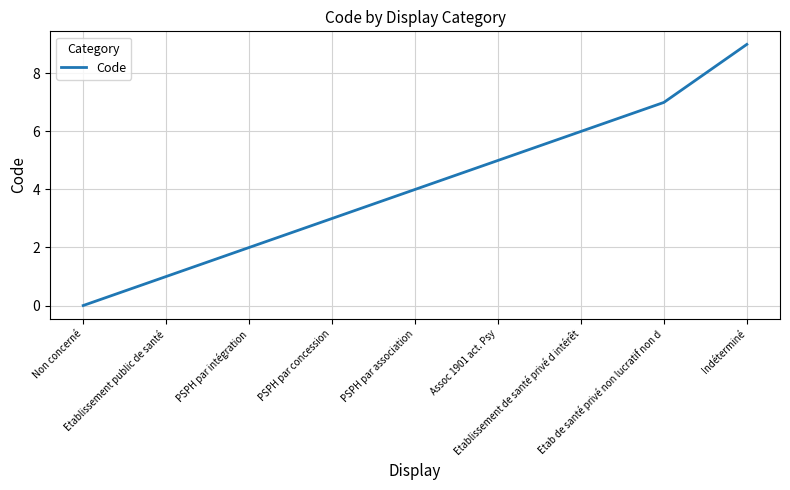

True or false: the data has more than 0 interior local peaks.

False